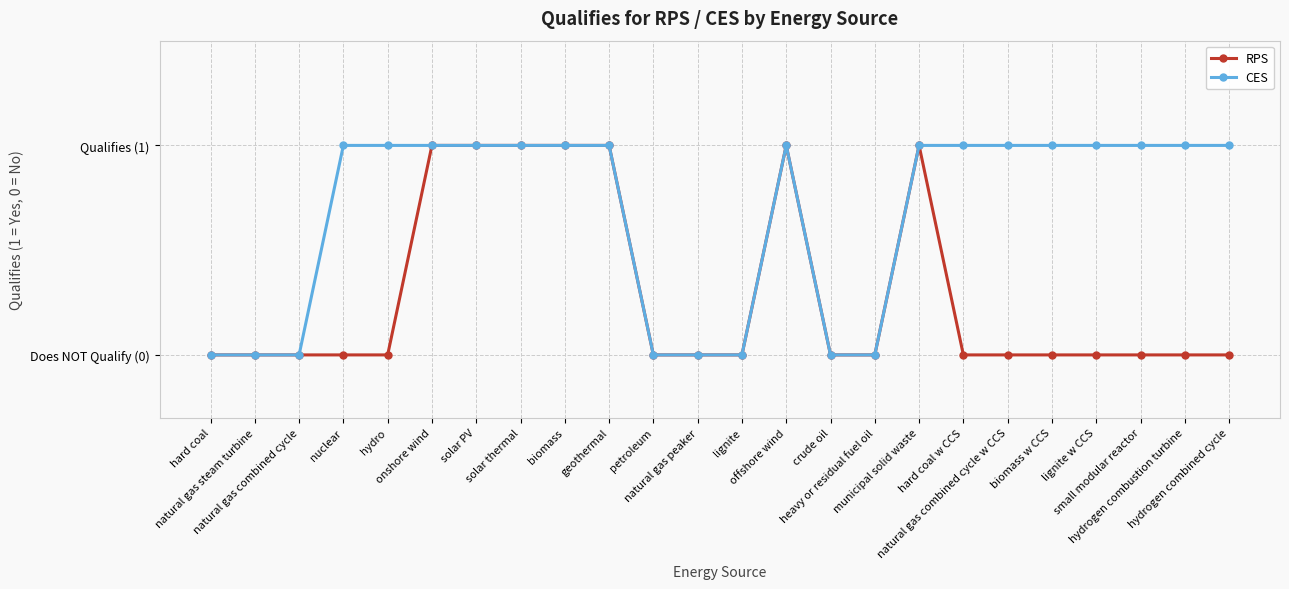

What are all the series names shown in the legend?

RPS, CES